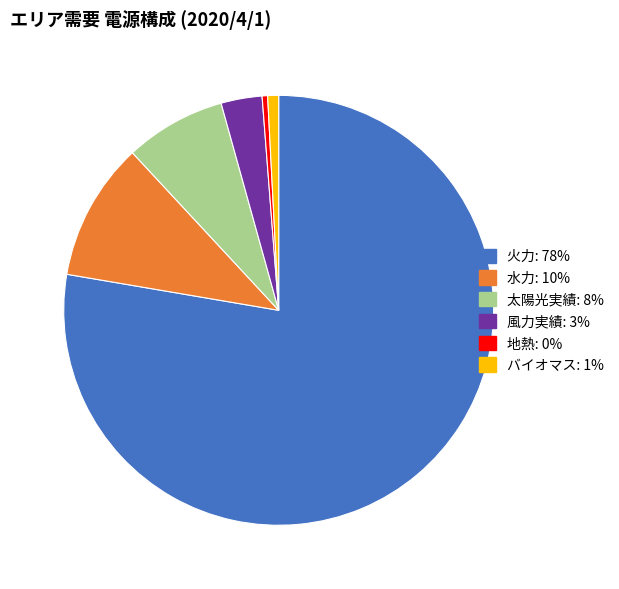

Is there a majority slice in this chart?

Yes